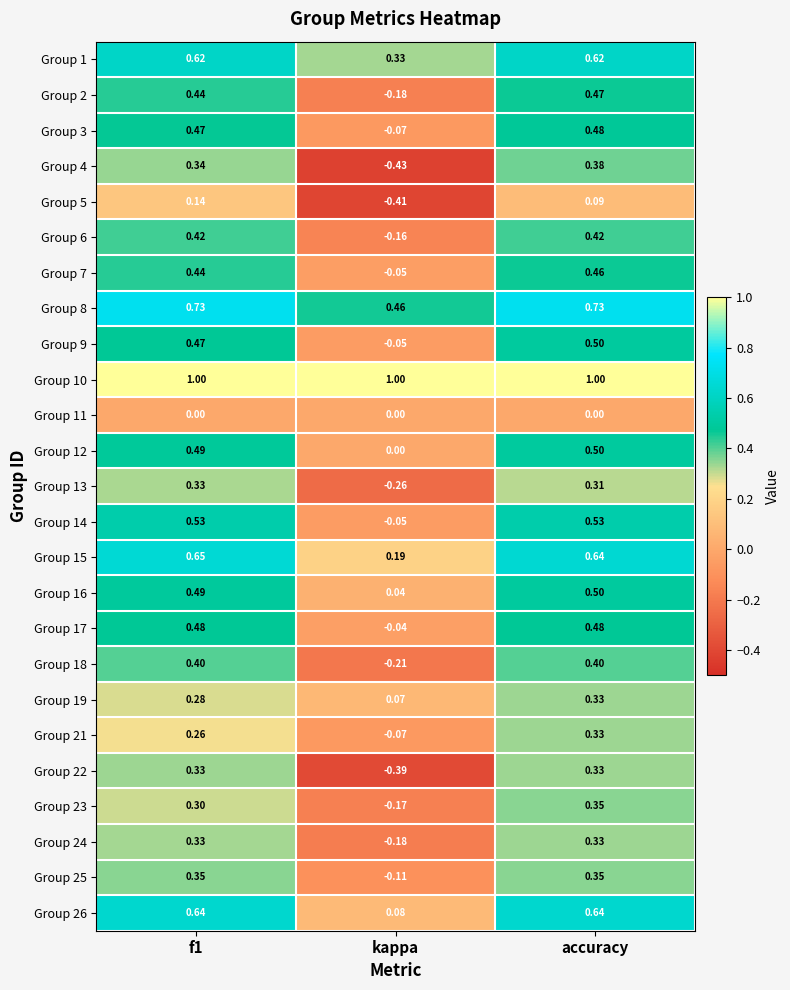

What is the spread (max minus min) of values at kappa?

1.4